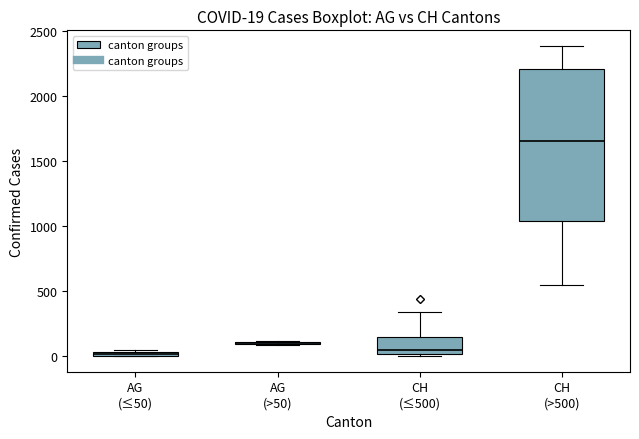

Which box is the tallest, from its lower edge to its upper edge?

CH (>500)